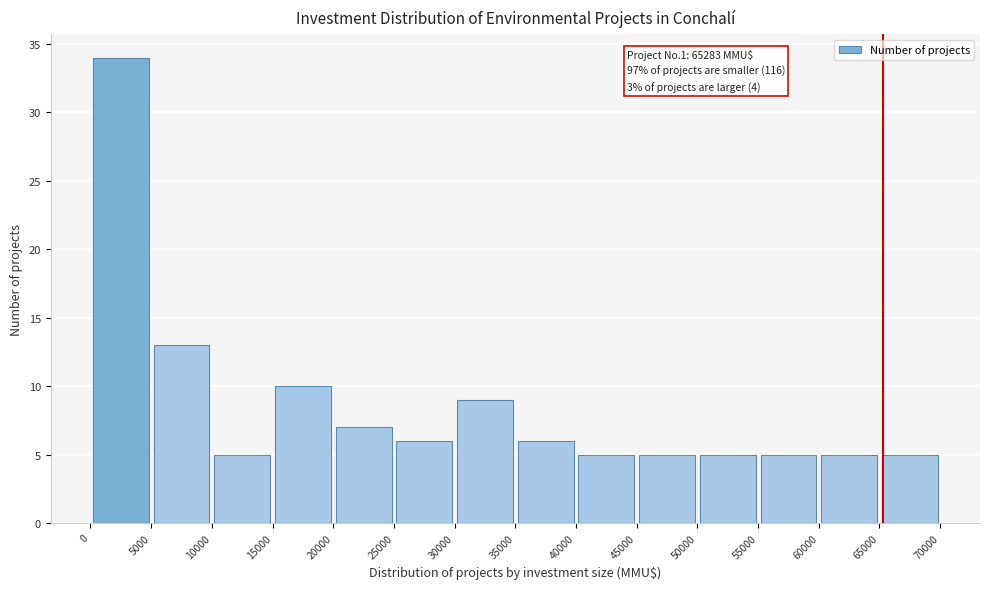

Over which range of the x-axis is the bar tallest?

0 to 5000